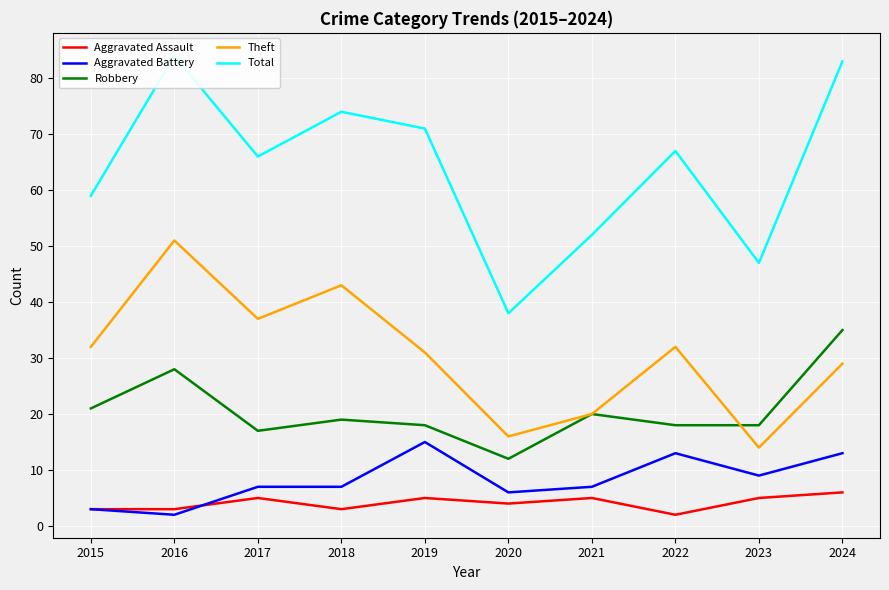

Which has a higher value, 2024 or 2020?

2024